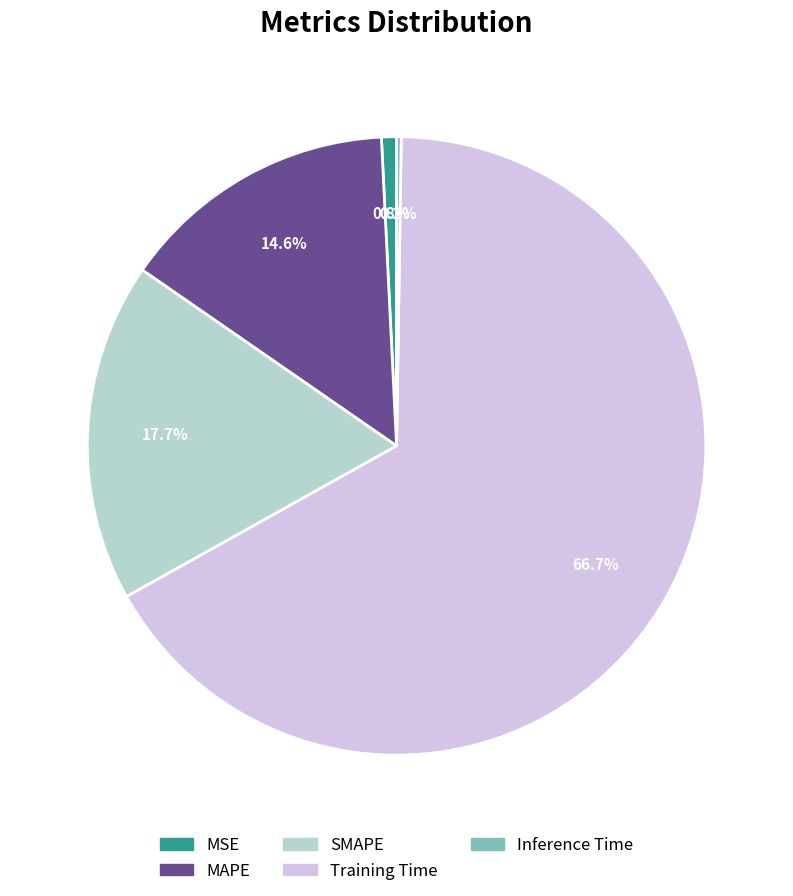

What is the largest slice in the pie chart?

Training Time